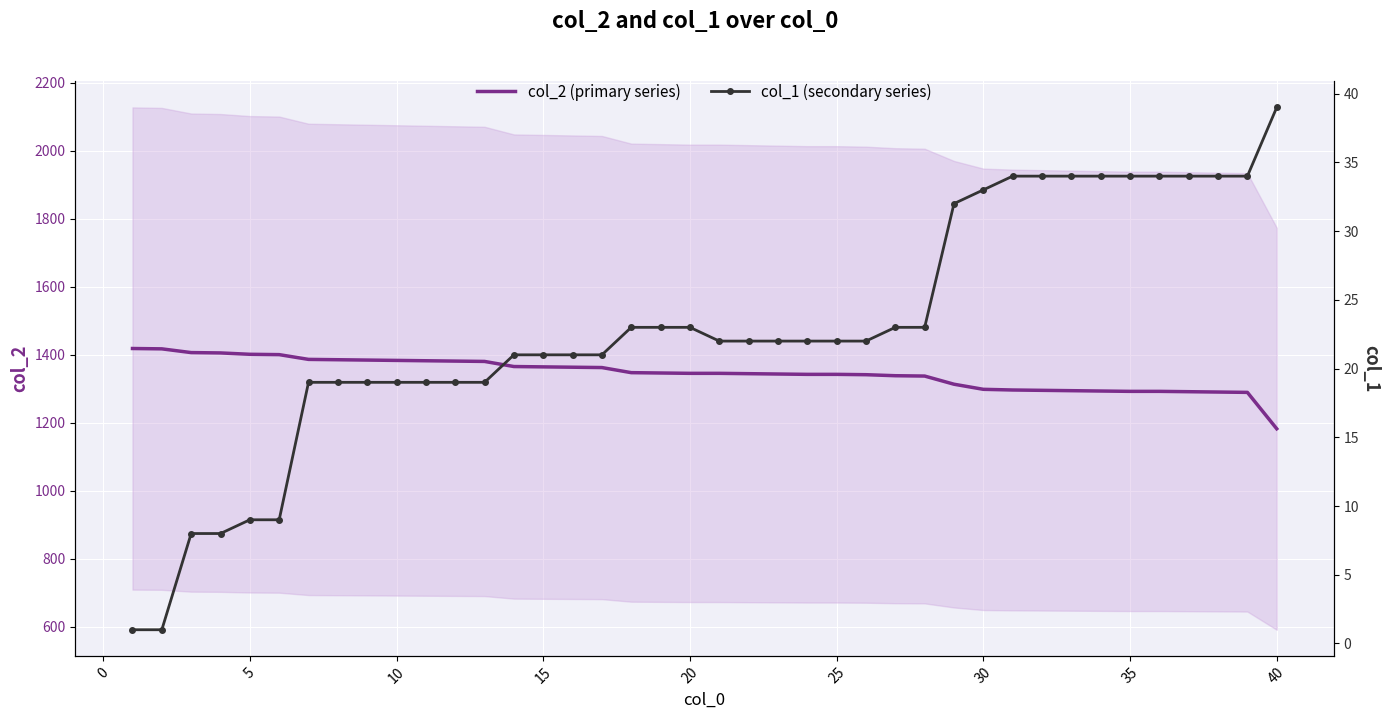

Which category has the lowest value in the col_2 (primary series) series?

40